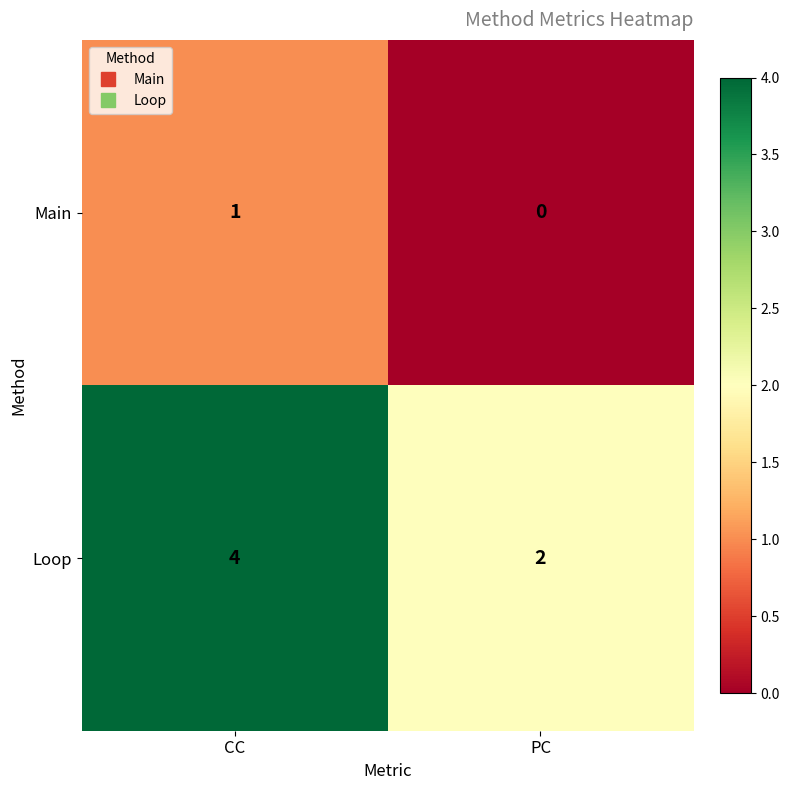

At which category is the sum across all series the highest?

CC